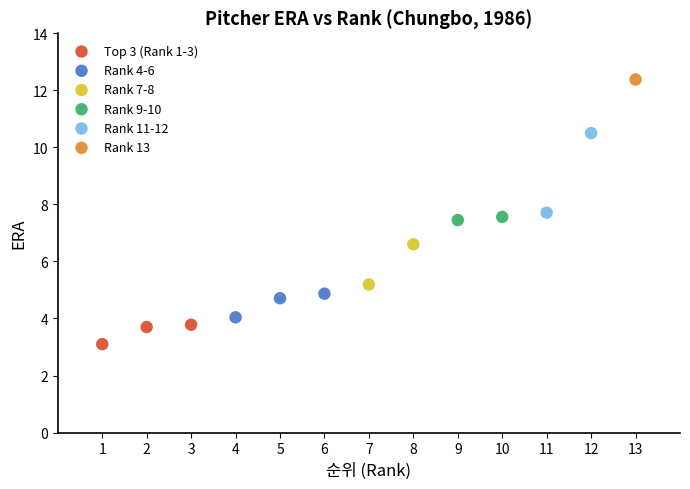

What are all the series names shown in the legend?

Top 3 (Rank 1-3), Rank 4-6, Rank 7-8, Rank 9-10, Rank 11-12, Rank 13